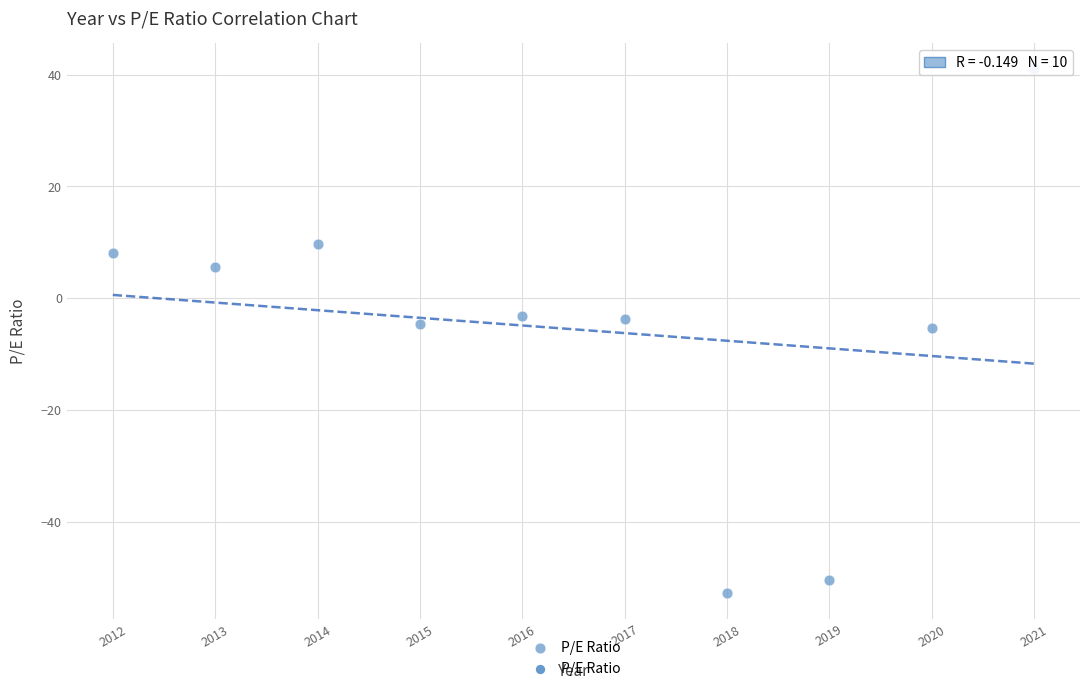

What is the range of Y values (max minus min)?

93.5